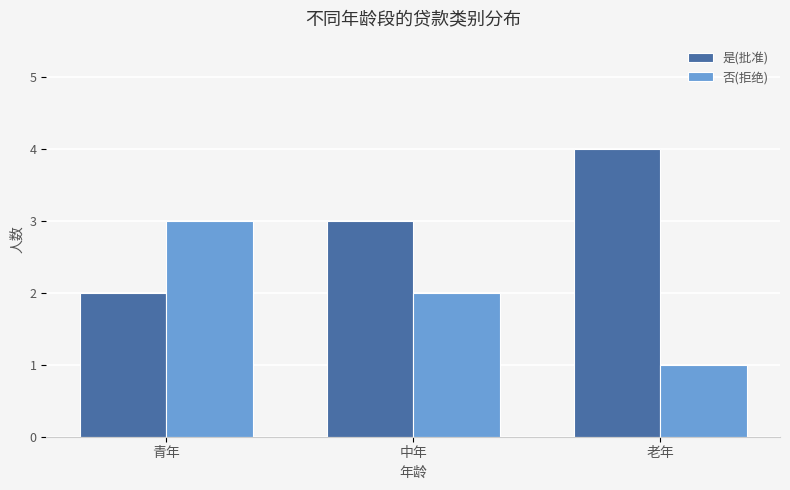

Is the value of 是(批准) at 中年 greater than the value of 否(拒绝) at 中年?

Yes